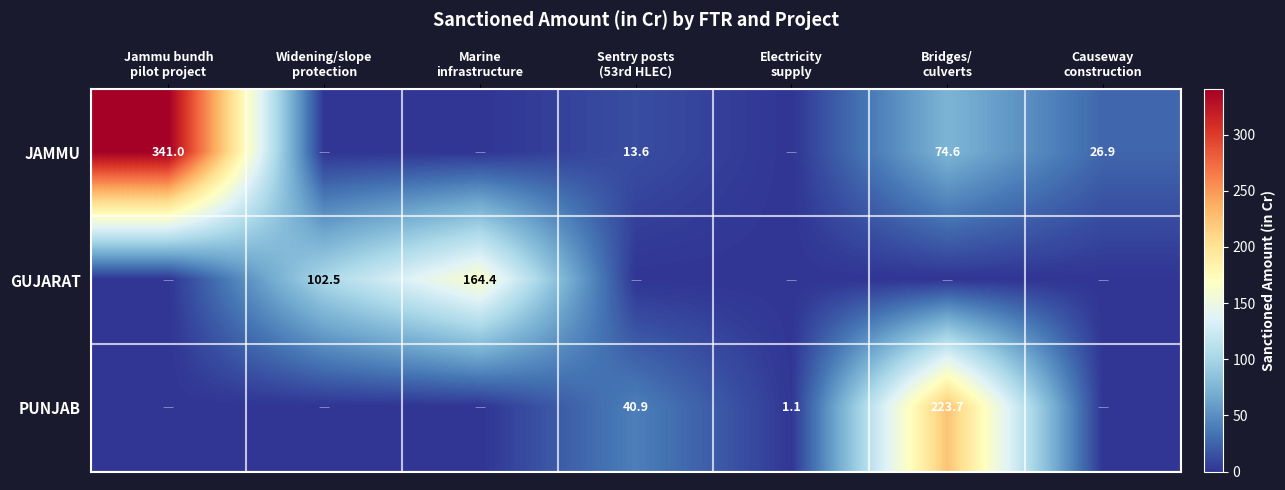

How many values in the JAMMU series are below 13?

3